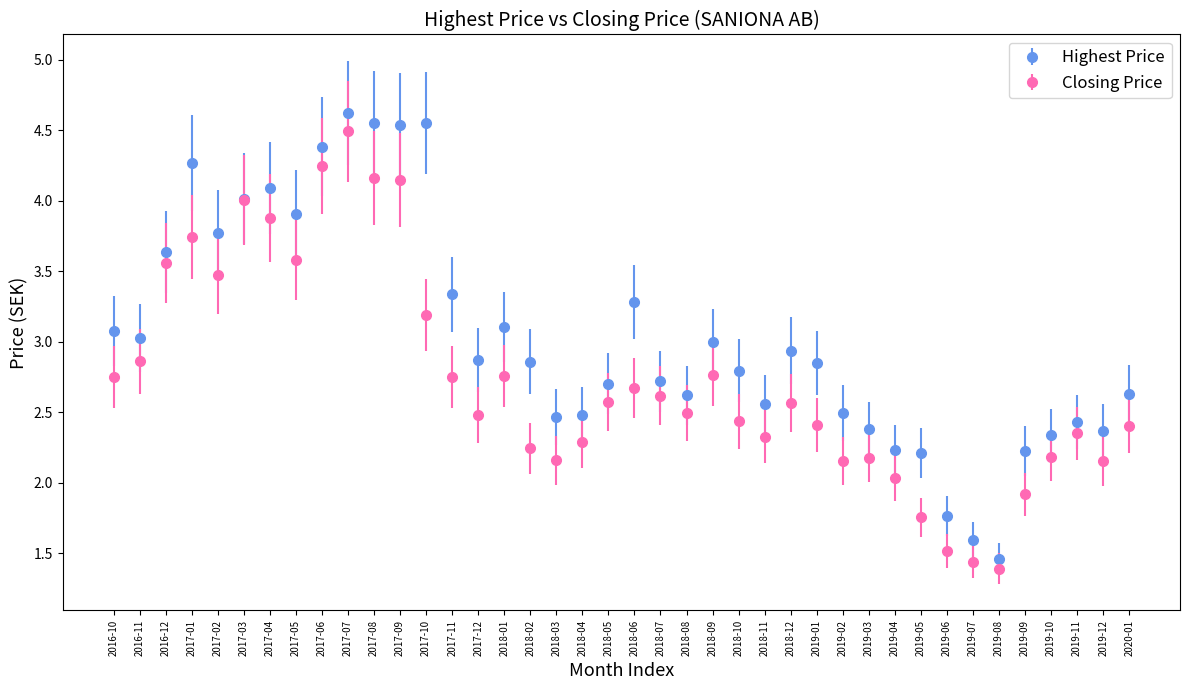

Which series has the largest range (max minus min)?

Highest Price